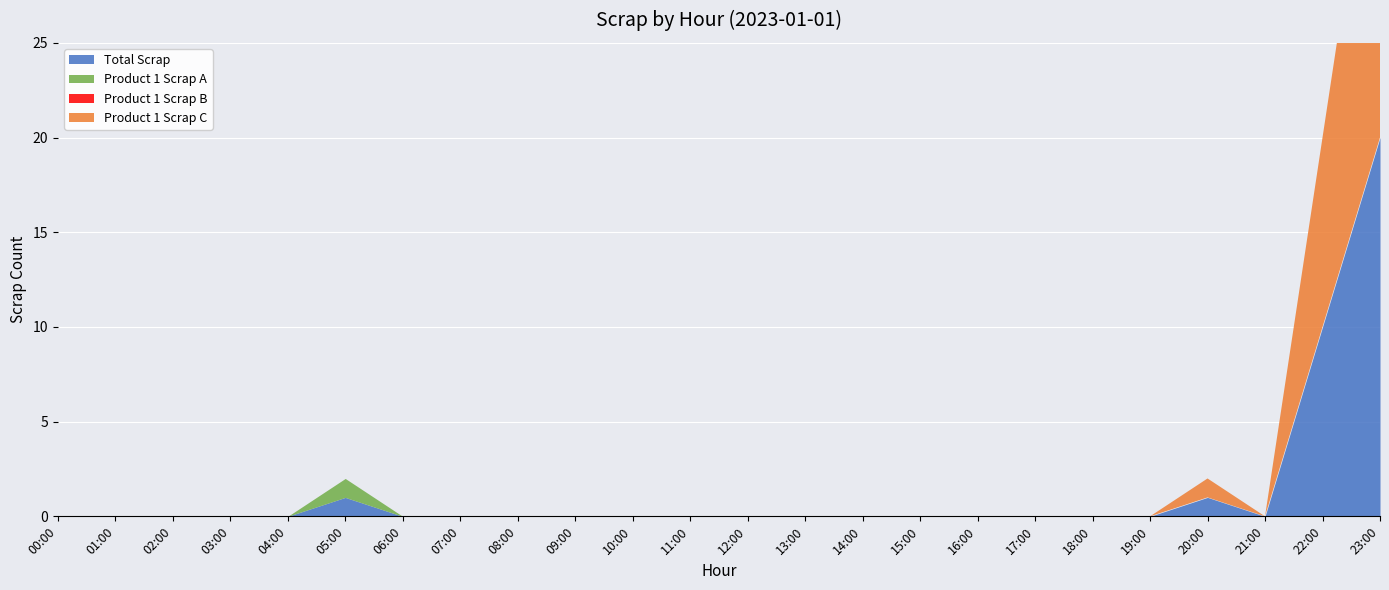

What is the difference between the second highest and second lowest values in the Total Scrap series?

10